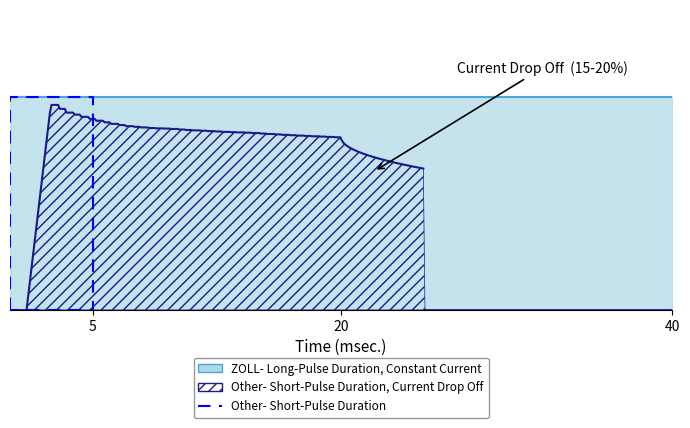

Does the chart have visible grid lines?

No